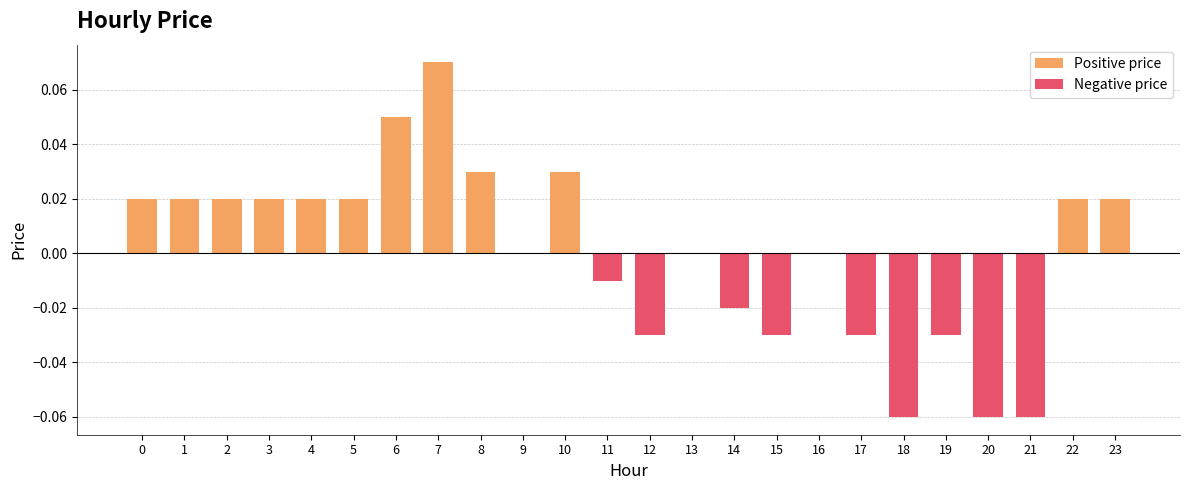

The Positive price series shows 0.0 at 2. True or false?

False